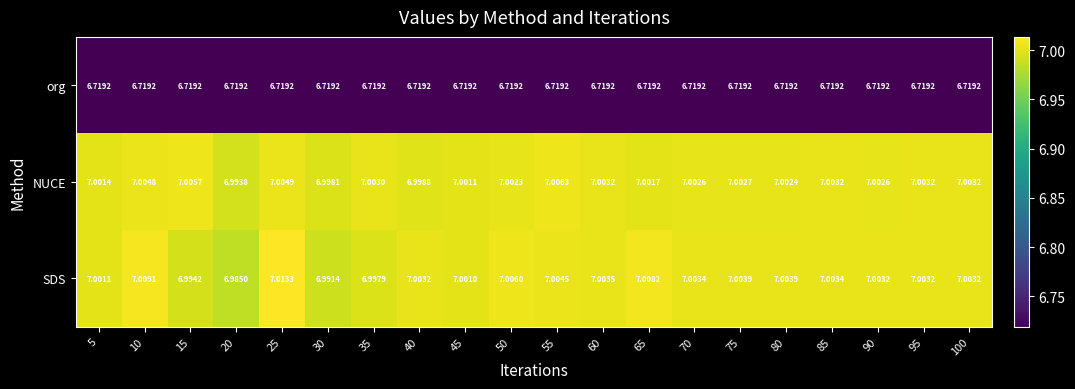

Count the number of data series in this chart.

3